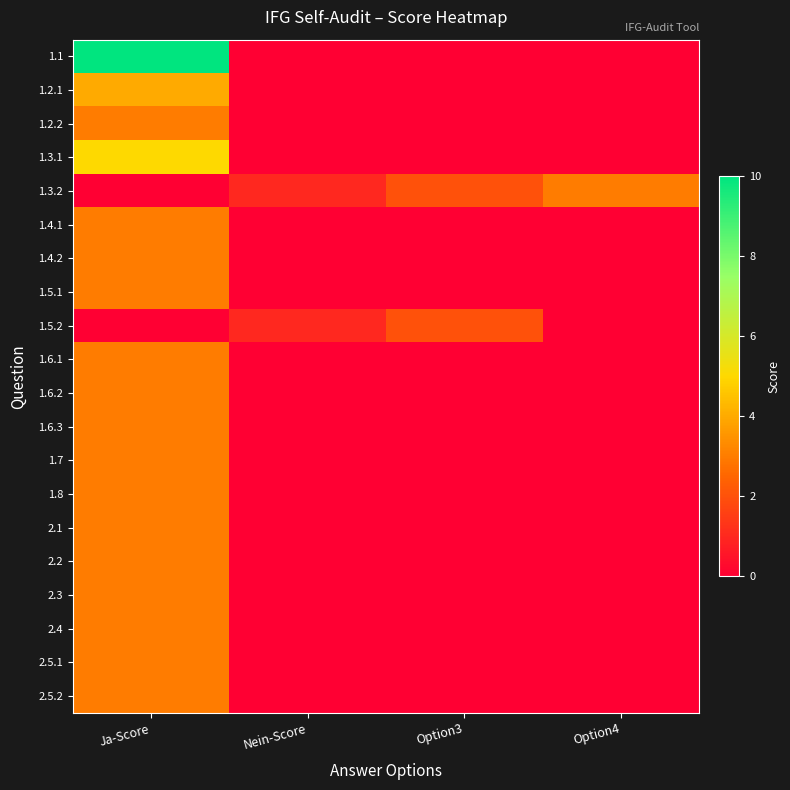

Reading left to right, transcribe all the data shown in this chart.

1.1: Ja-Score=10	Nein-Score=0	Option3=0	Option4=0
1.2.1: Ja-Score=4	Nein-Score=0	Option3=0	Option4=0
1.2.2: Ja-Score=3	Nein-Score=0	Option3=0	Option4=0
1.3.1: Ja-Score=5	Nein-Score=0	Option3=0	Option4=0
1.3.2: Ja-Score=0	Nein-Score=1	Option3=2	Option4=3
1.4.1: Ja-Score=3	Nein-Score=0	Option3=0	Option4=0
1.4.2: Ja-Score=3	Nein-Score=0	Option3=0	Option4=0
1.5.1: Ja-Score=3	Nein-Score=0	Option3=0	Option4=0
1.5.2: Ja-Score=0	Nein-Score=1	Option3=2	Option4=0
1.6.1: Ja-Score=3	Nein-Score=0	Option3=0	Option4=0
1.6.2: Ja-Score=3	Nein-Score=0	Option3=0	Option4=0
1.6.3: Ja-Score=3	Nein-Score=0	Option3=0	Option4=0
1.7: Ja-Score=3	Nein-Score=0	Option3=0	Option4=0
1.8: Ja-Score=3	Nein-Score=0	Option3=0	Option4=0
2.1: Ja-Score=3	Nein-Score=0	Option3=0	Option4=0
2.2: Ja-Score=3	Nein-Score=0	Option3=0	Option4=0
2.3: Ja-Score=3	Nein-Score=0	Option3=0	Option4=0
2.4: Ja-Score=3	Nein-Score=0	Option3=0	Option4=0
2.5.1: Ja-Score=3	Nein-Score=0	Option3=0	Option4=0
2.5.2: Ja-Score=3	Nein-Score=0	Option3=0	Option4=0